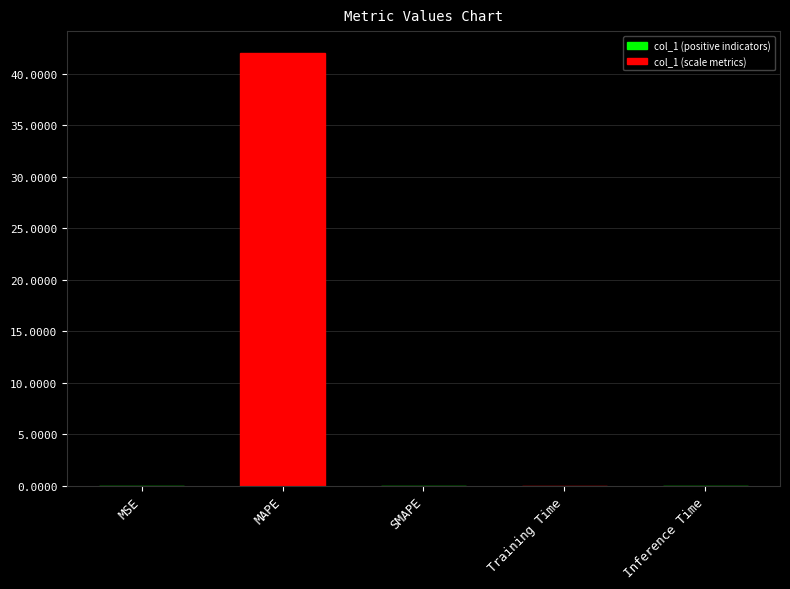

The value at MAPE is 63.9. True or false?

False